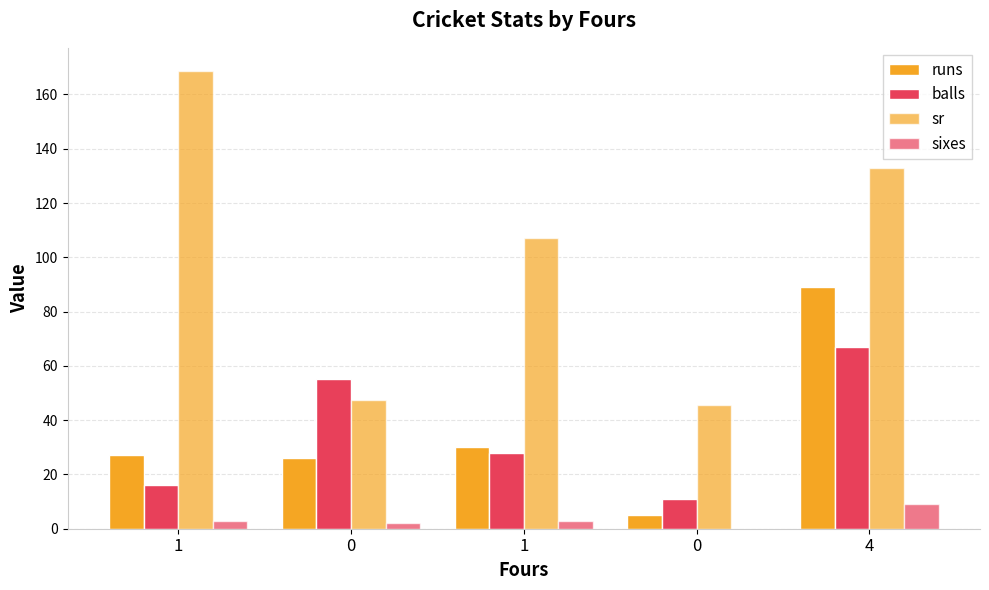

What is the approximate value of runs at 1?

30.0